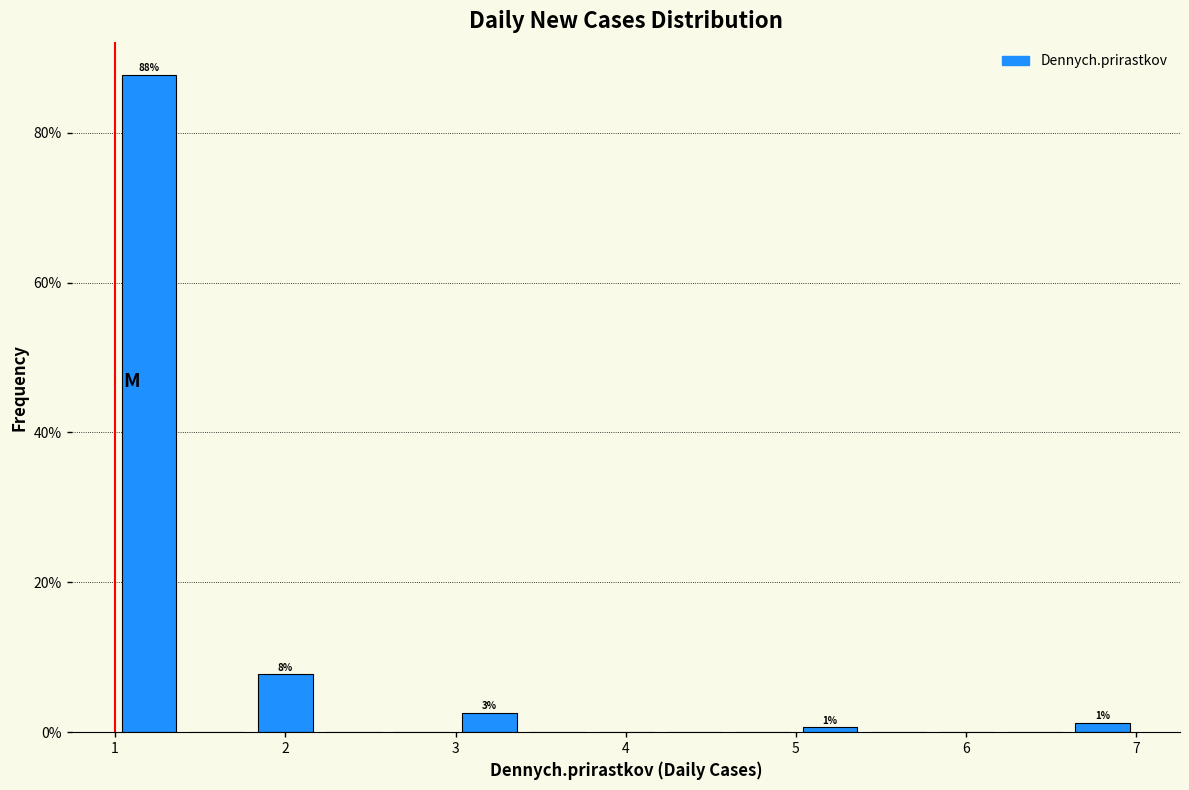

Which range on the x-axis has the tallest bar?

1.0 to 1.4